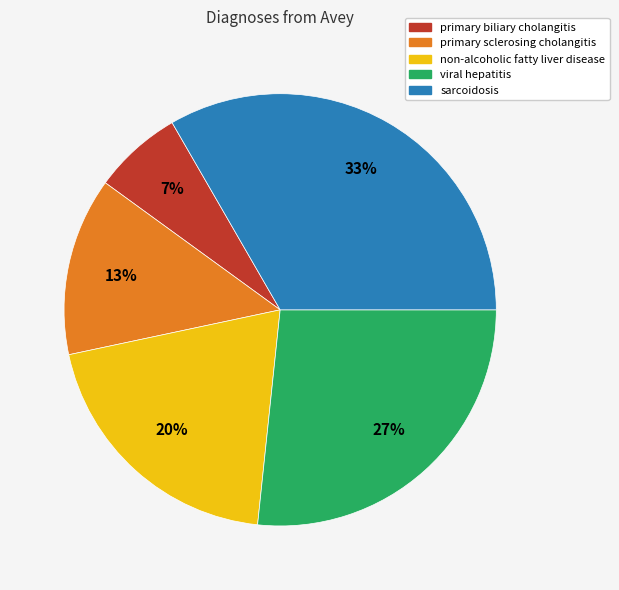

To the nearest percent, what percentage of the pie is non-alcoholic fatty liver disease?

20%